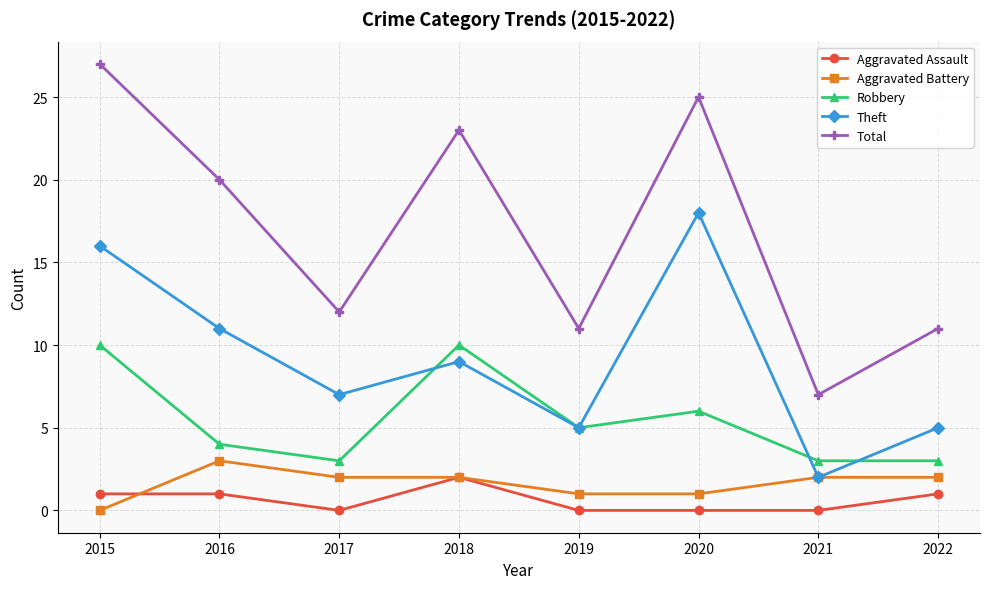

At which category is the sum across all series the highest?

2015